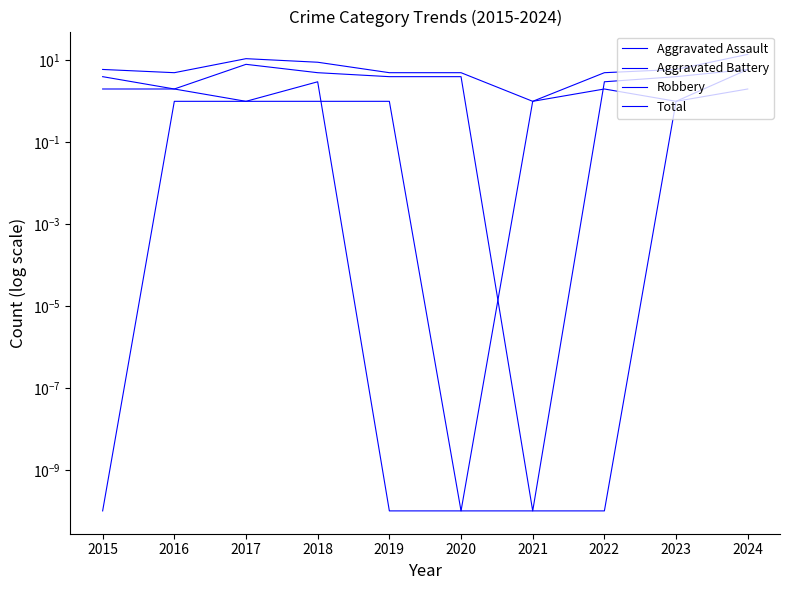

Where does the Aggravated Assault series first go above 1?

2024